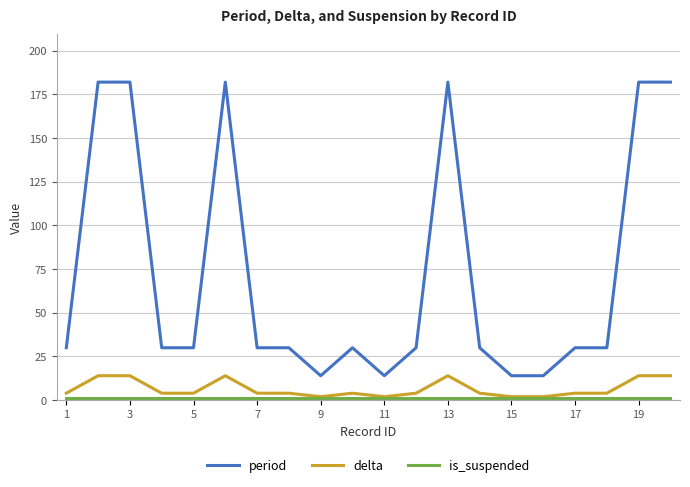

True or false: period and delta cross at least once.

False